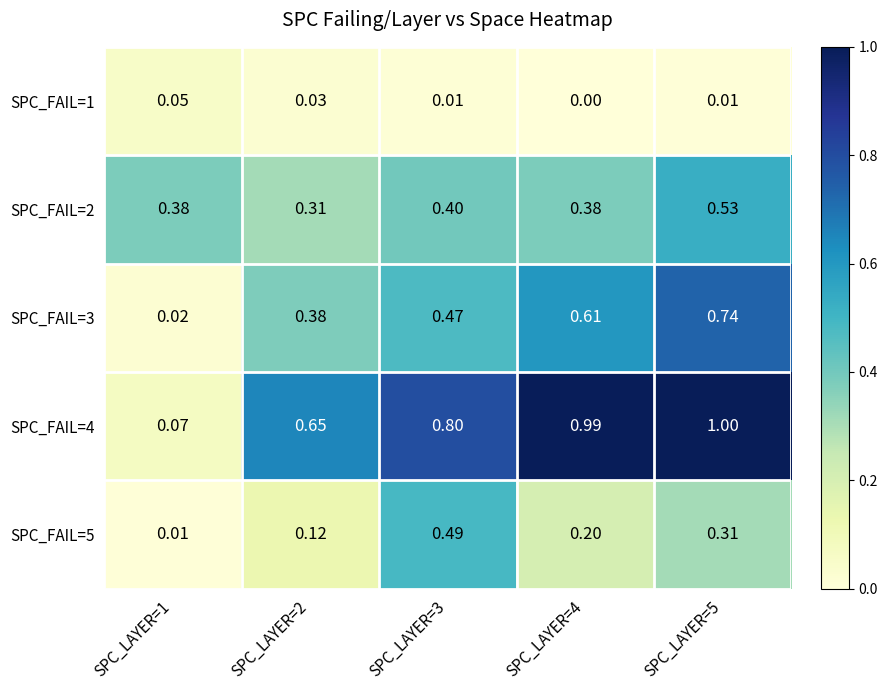

How many distinct data groups are displayed?

5